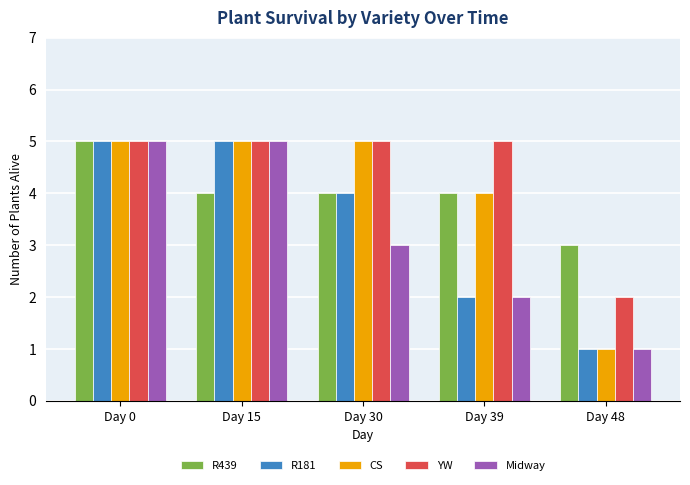

Reading right to left, transcribe all the data shown in this chart.

R439: 3	4	4	4	5
R181: 1	2	4	5	5
CS: 1	4	5	5	5
YW: 2	5	5	5	5
Midway: 1	2	3	5	5